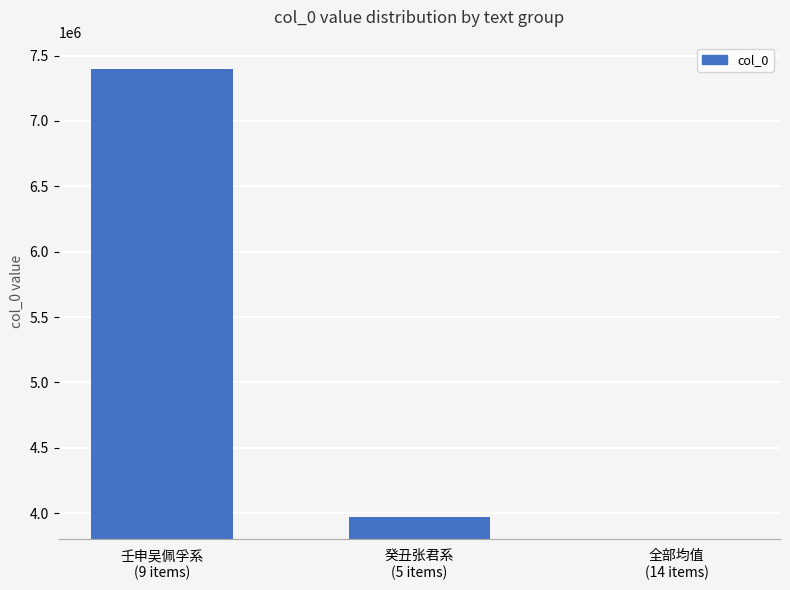

What is the change in value from 壬申吴佩孚系
(9 items) to 全部均值
(14 items)?

-6577526